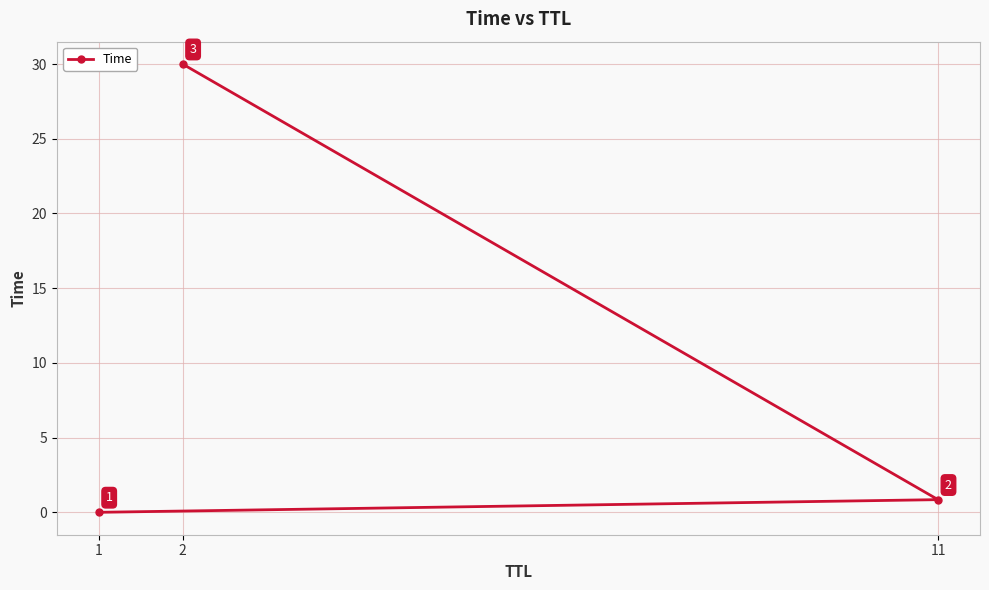

At which label is the value closest to 15?

11